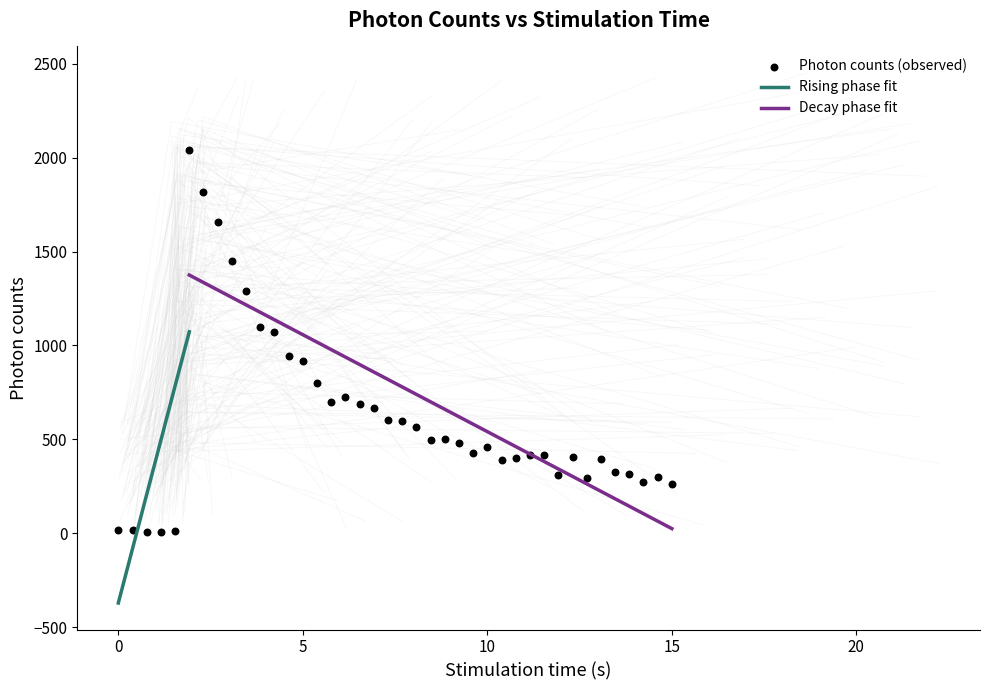

Which has a higher value, 5 or 39?

5